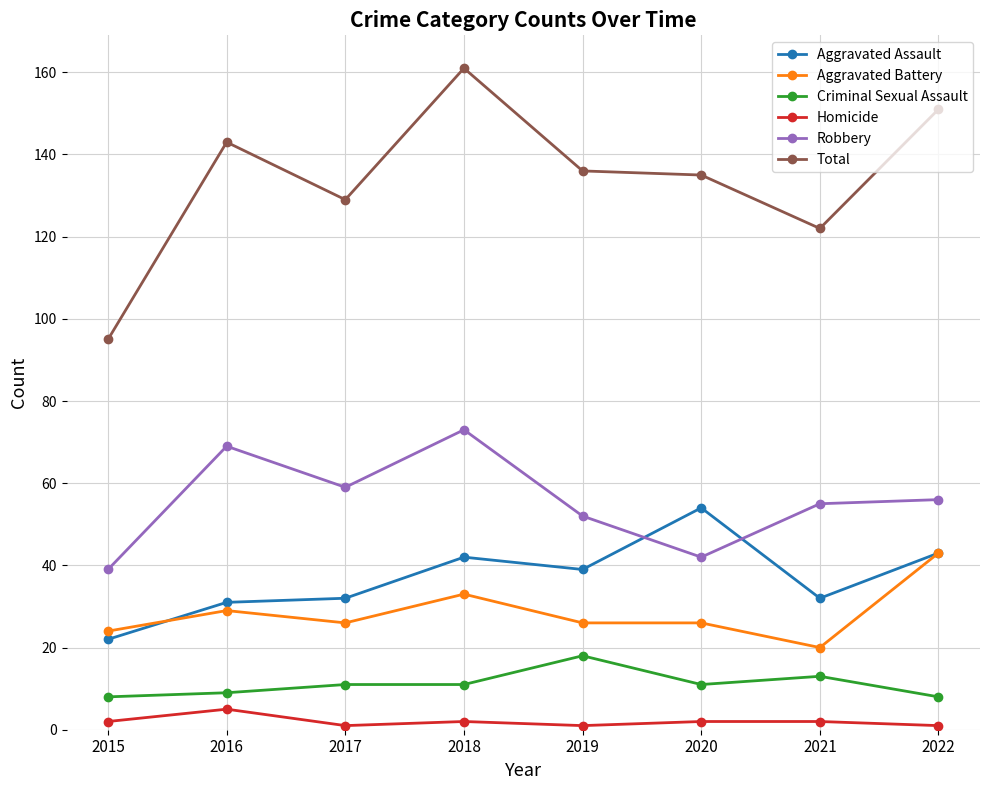

At how many categories does at least one series exceed 97?

7